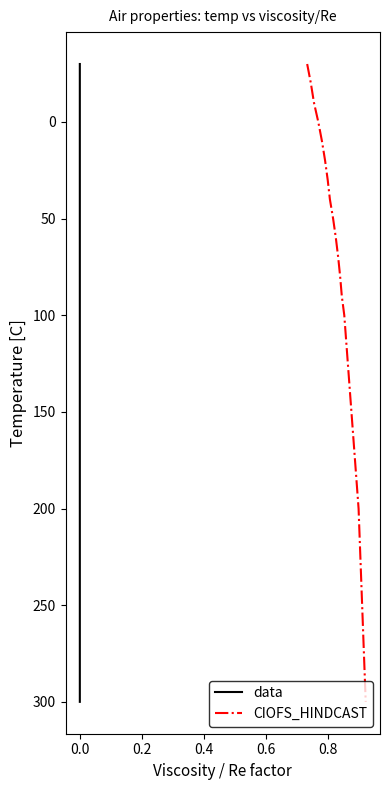

What is the minimum value for data?

-30